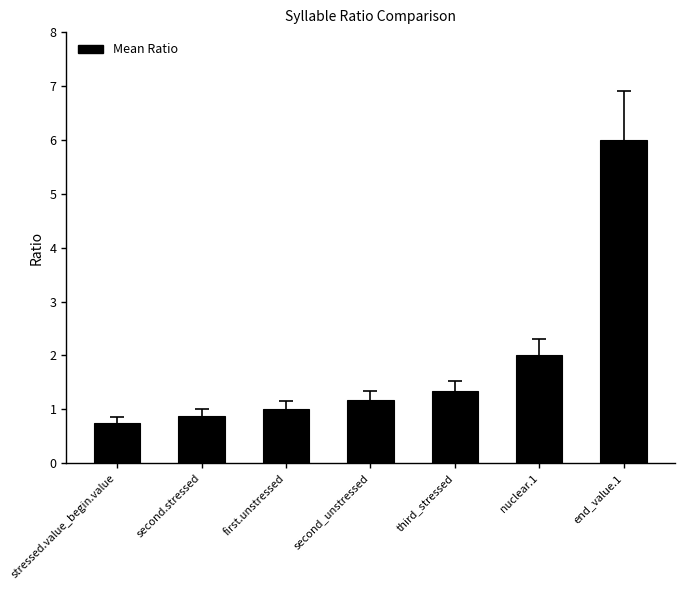

How many series are shown in this chart?

1